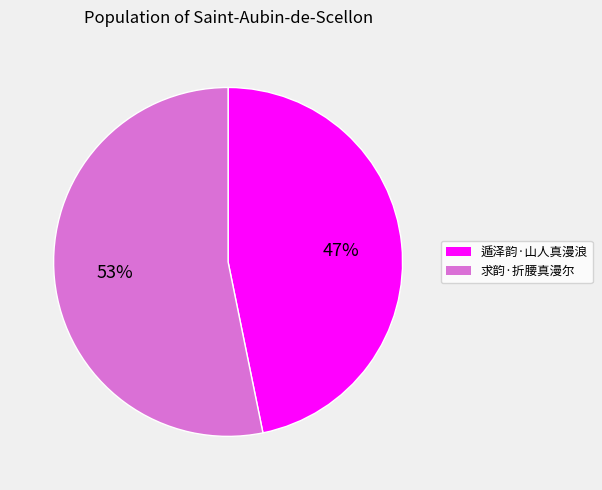

Which has a higher value, 遁泽韵·山人真漫浪 or 求韵·折腰真漫尔?

求韵·折腰真漫尔